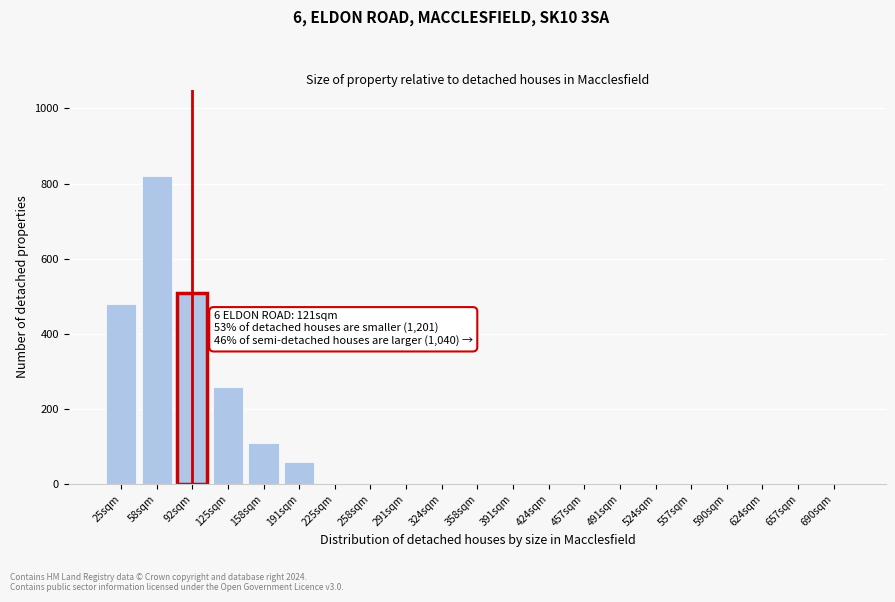

Reading right to left, list all the values displayed in this chart.

690sqm=0	657sqm=0	624sqm=0	590sqm=0	557sqm=0	524sqm=0	491sqm=0	457sqm=0	424sqm=0	391sqm=0	358sqm=0	324sqm=0	291sqm=0	258sqm=0	225sqm=0	191sqm=60	158sqm=110	125sqm=260	92sqm=510	58sqm=820	25sqm=480